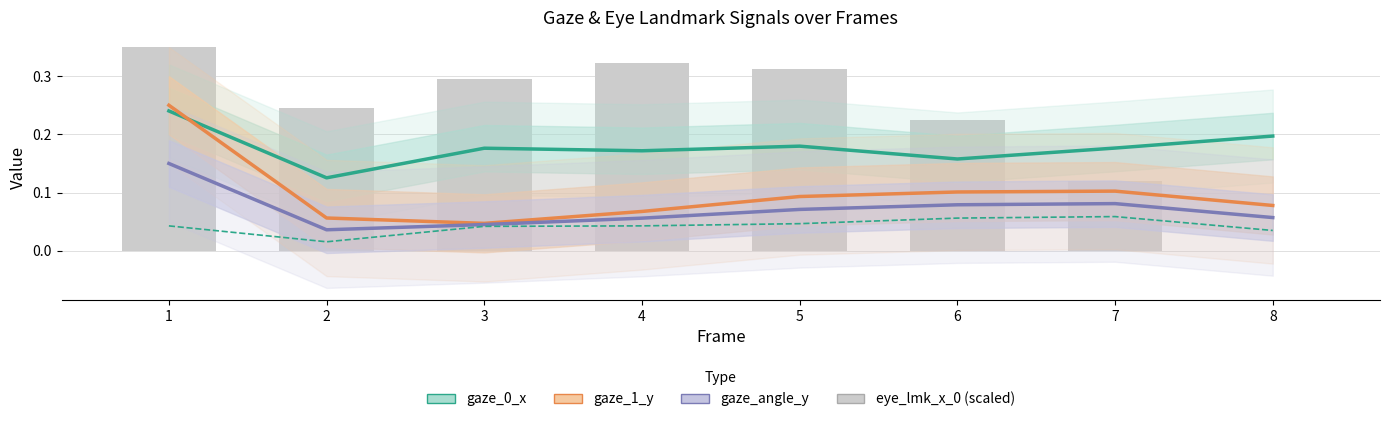

What is the maximum value shown in the chart?

0.3